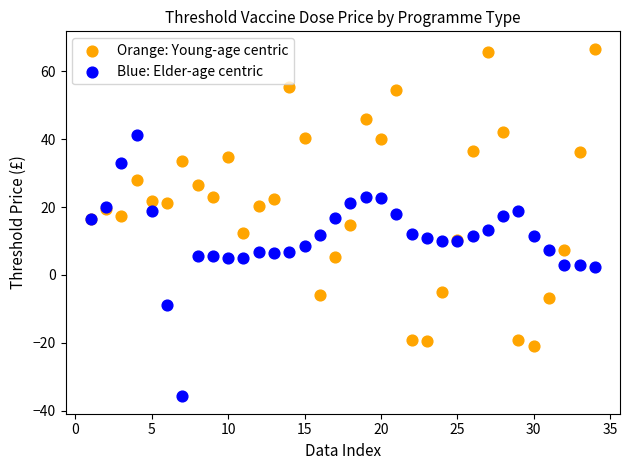

What are all the series names shown in the legend?

Orange: Young-age centric, Blue: Elder-age centric